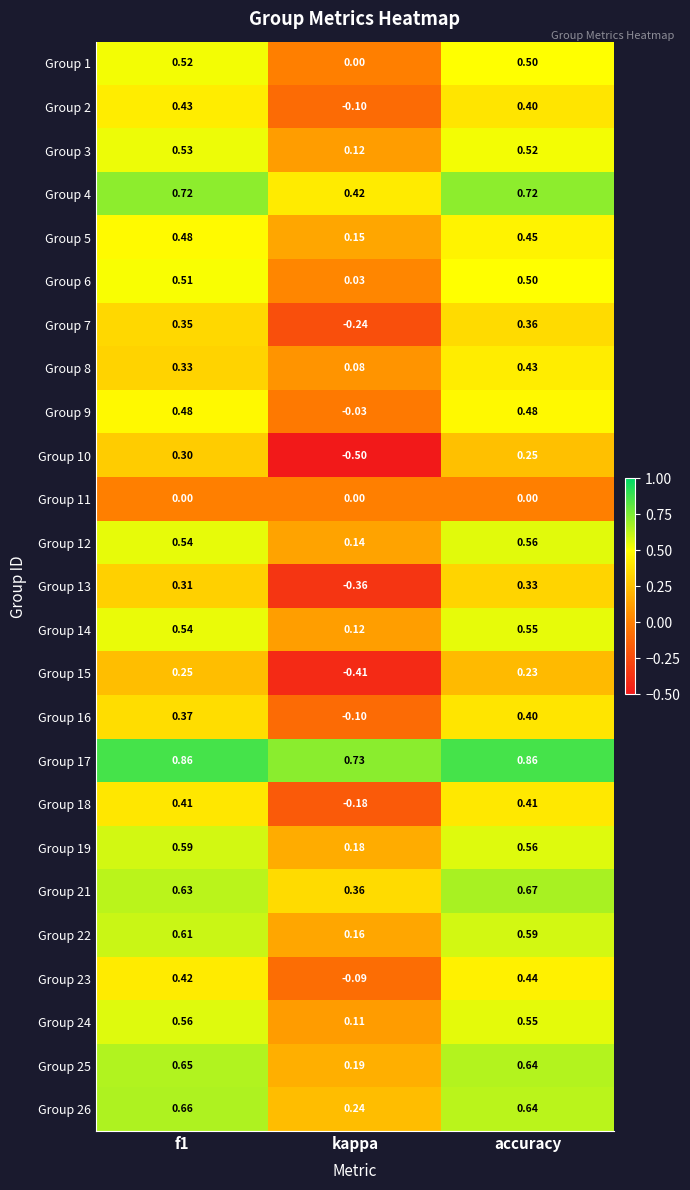

Which label corresponds to the smallest value in the chart?

kappa